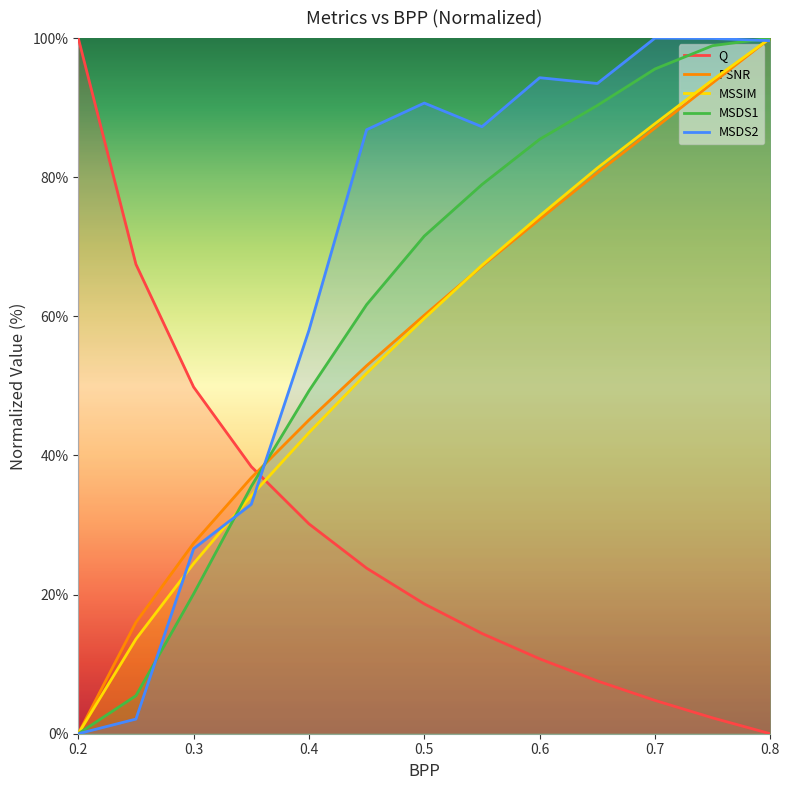

What is the value of the MSDS2 point at the 6th from the left?

86.8